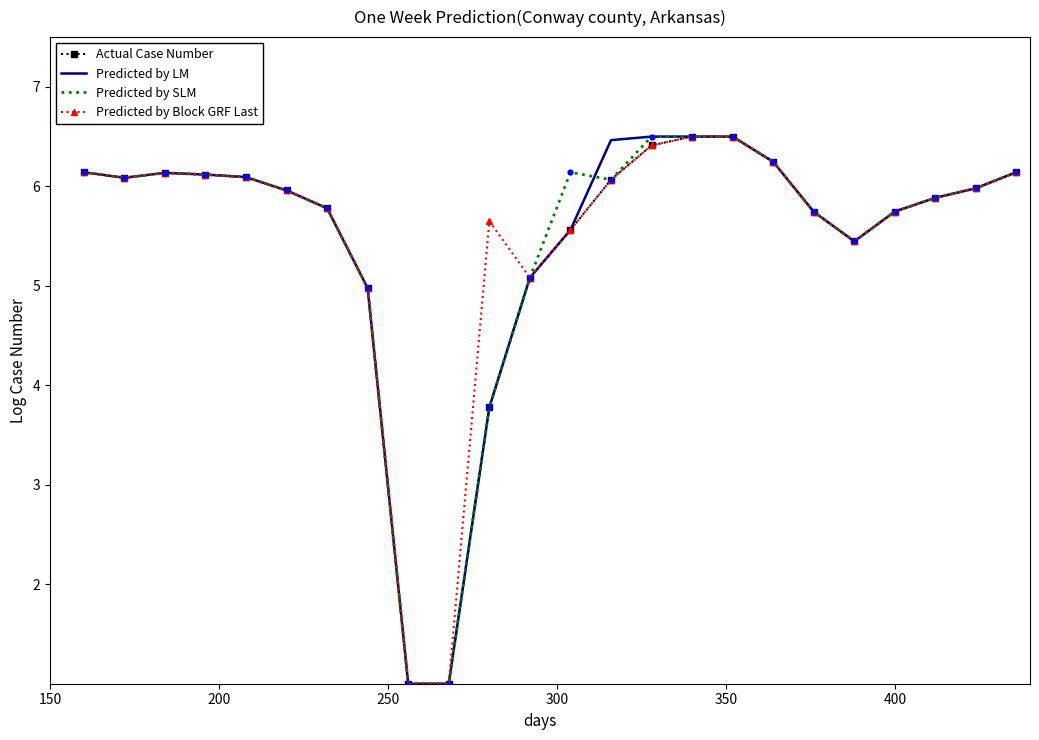

What is the maximum value shown in the chart?

6.5